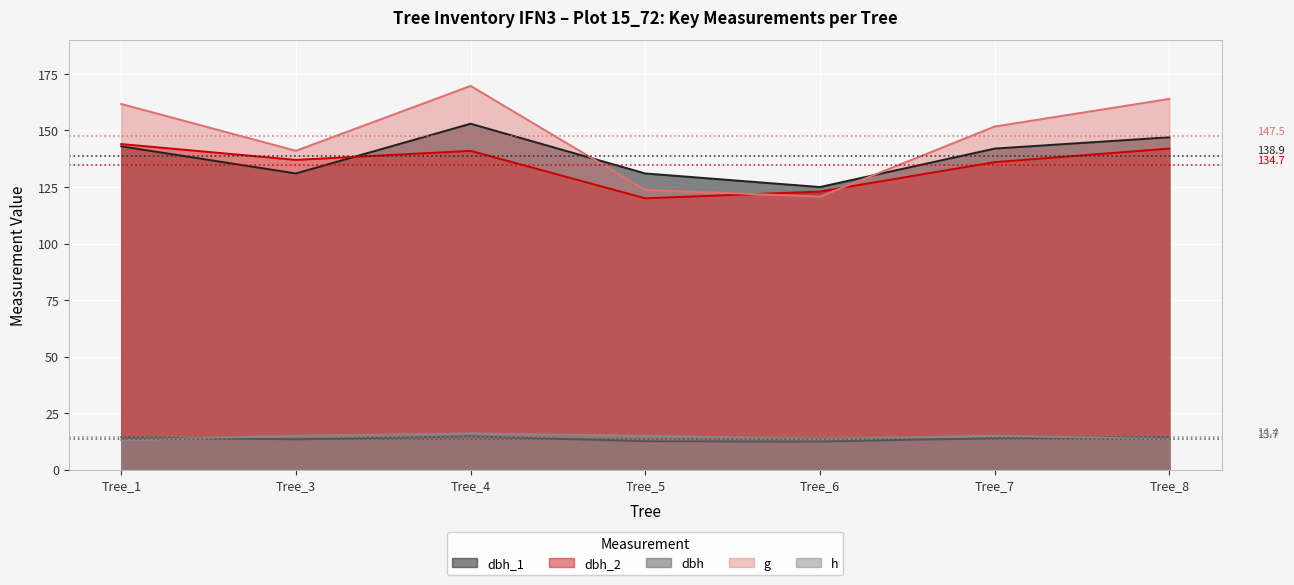

Reading left to right, what are all the values shown in this chart?

dbh_1: 143.0	131.0	153.0	131.0	125.0	142.0	147.0
dbh_2: 144.0	137.0	141.0	120.0	123.0	136.0	142.0
dbh: 14.3	13.4	14.7	12.6	12.4	13.9	14.4
g: 161.7	141.0	169.7	123.7	120.8	151.8	164.0
h: 13.0	15.0	16.0	15.0	13.5	15.0	13.5